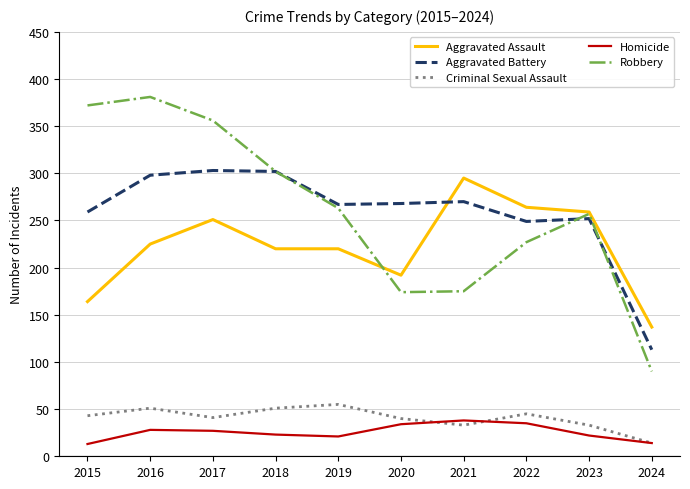

The value of Aggravated Battery at 2019 is 406. True or false?

False